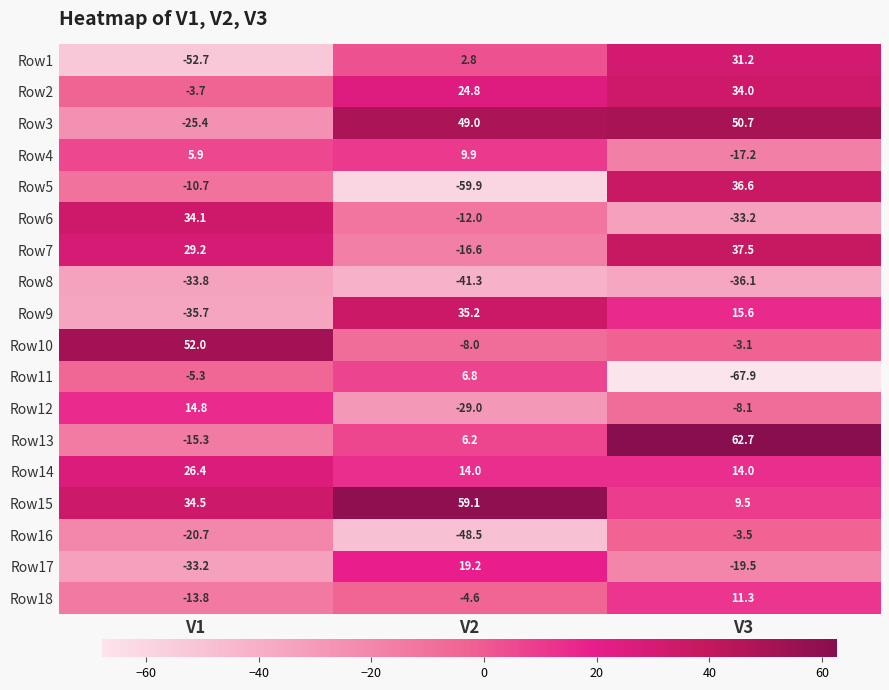

At which label does Row15 reach its peak?

V2